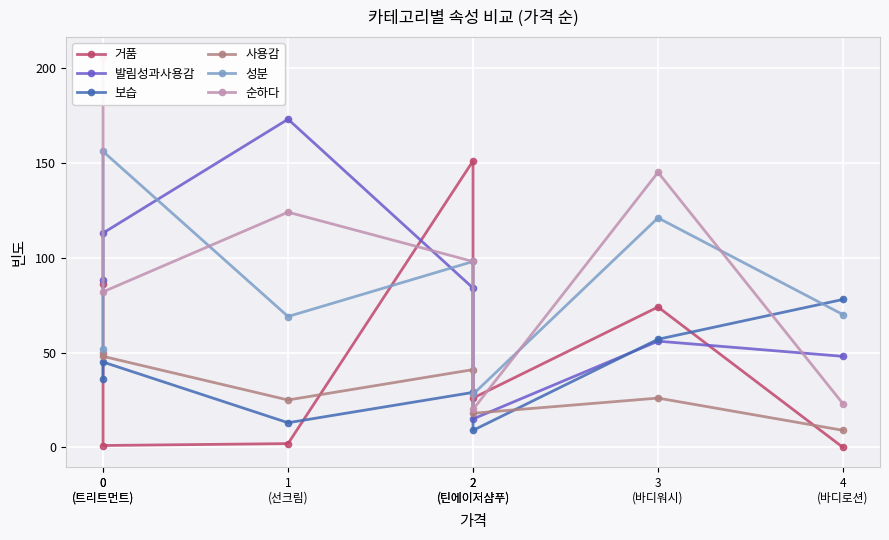

At which category is the sum across all series the highest?

0
(트리트먼트)